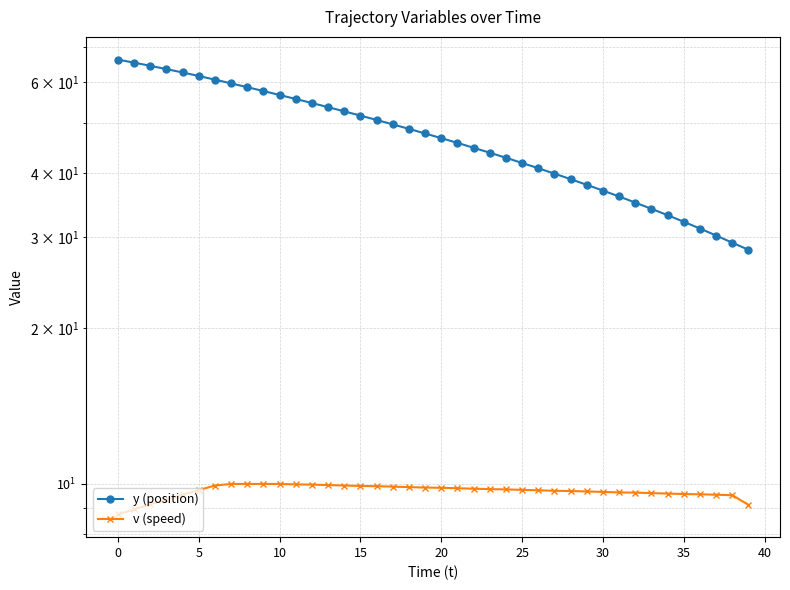

True or false: v (speed) has more than 0 points higher than both neighbors.

False